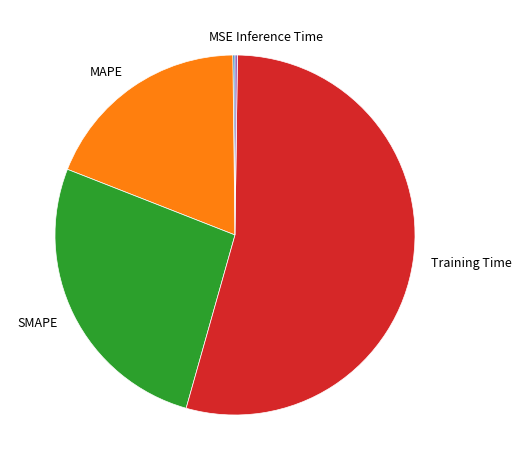

What is the largest slice in the pie chart?

Training Time